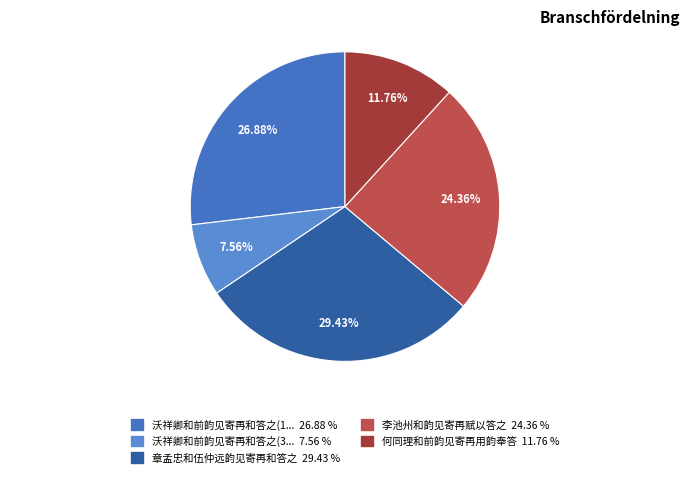

How many segments does this pie chart have?

5